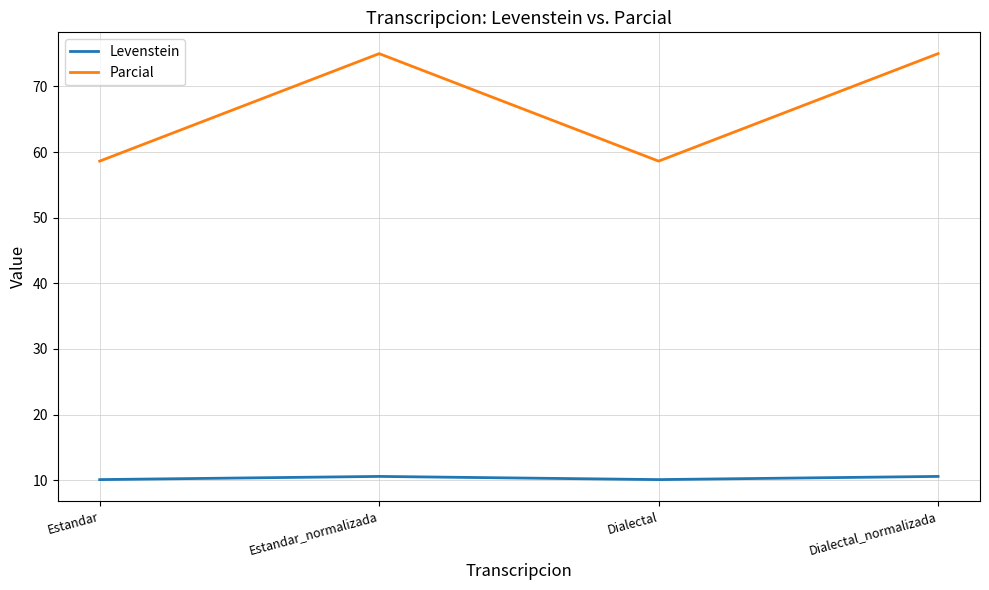

Rank the series at Estandar_normalizada from lowest to highest value.

Levenstein, Parcial